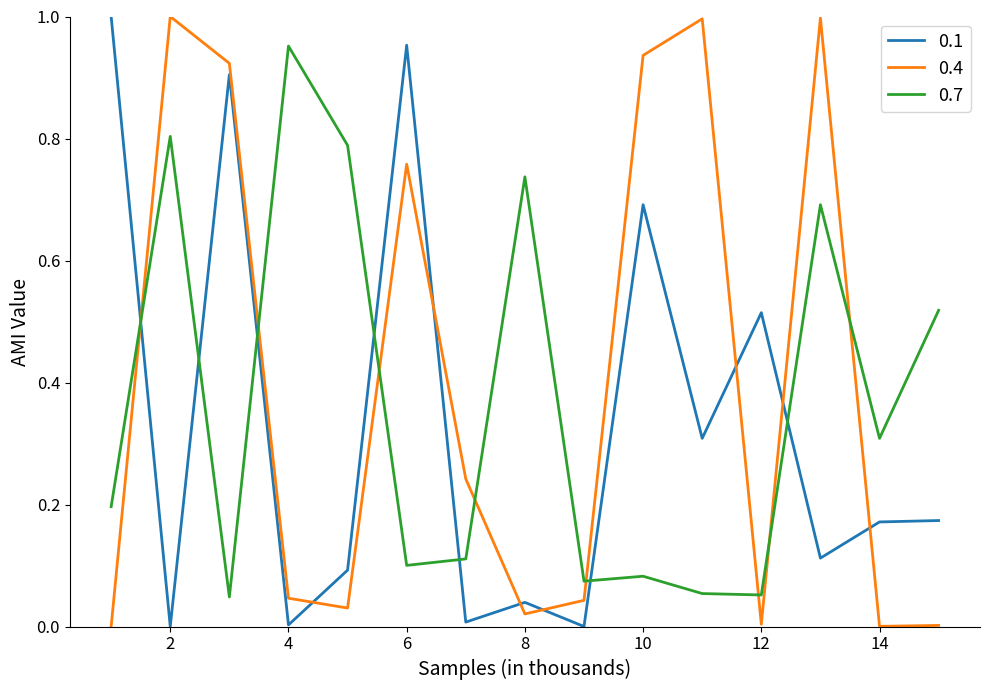

True or false: 0.1 and 0.4 intersect in this chart.

True